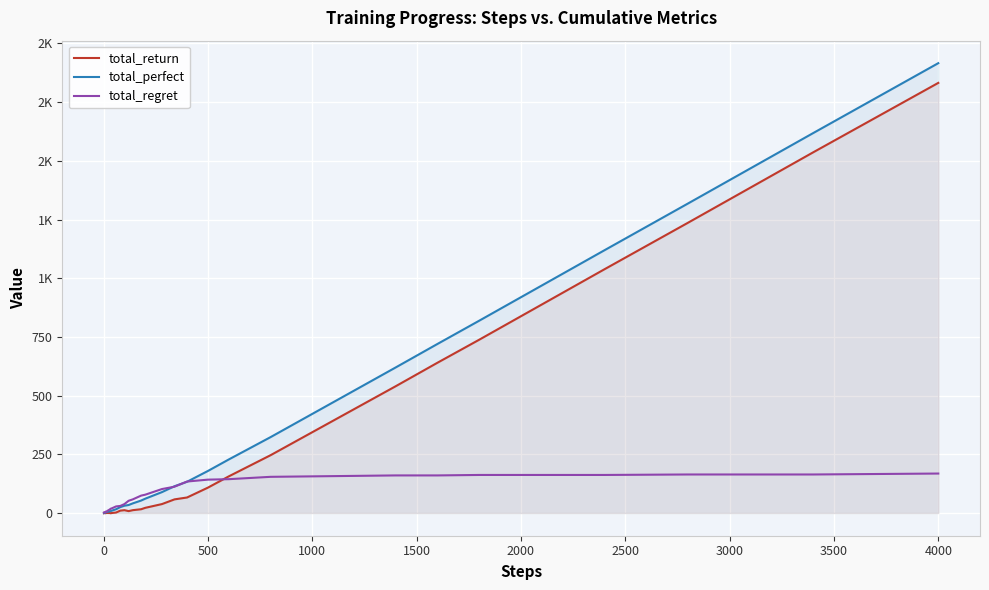

What is the difference between the maximum and second lowest values in the total_return series?

1833